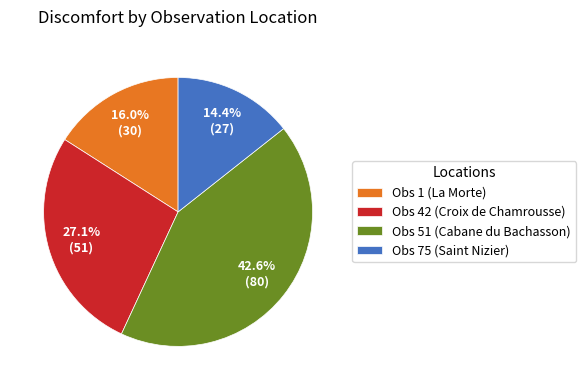

Is Obs 42 (Croix de Chamrousse) the majority of the pie?

No